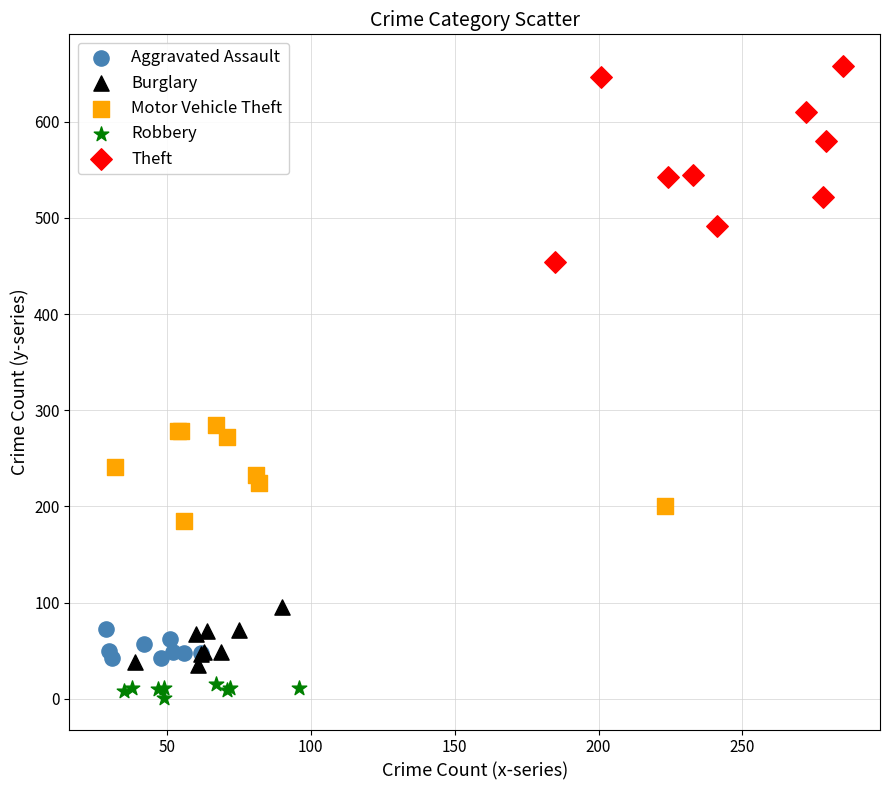

Which series reaches the minimum Y coordinate?

Robbery